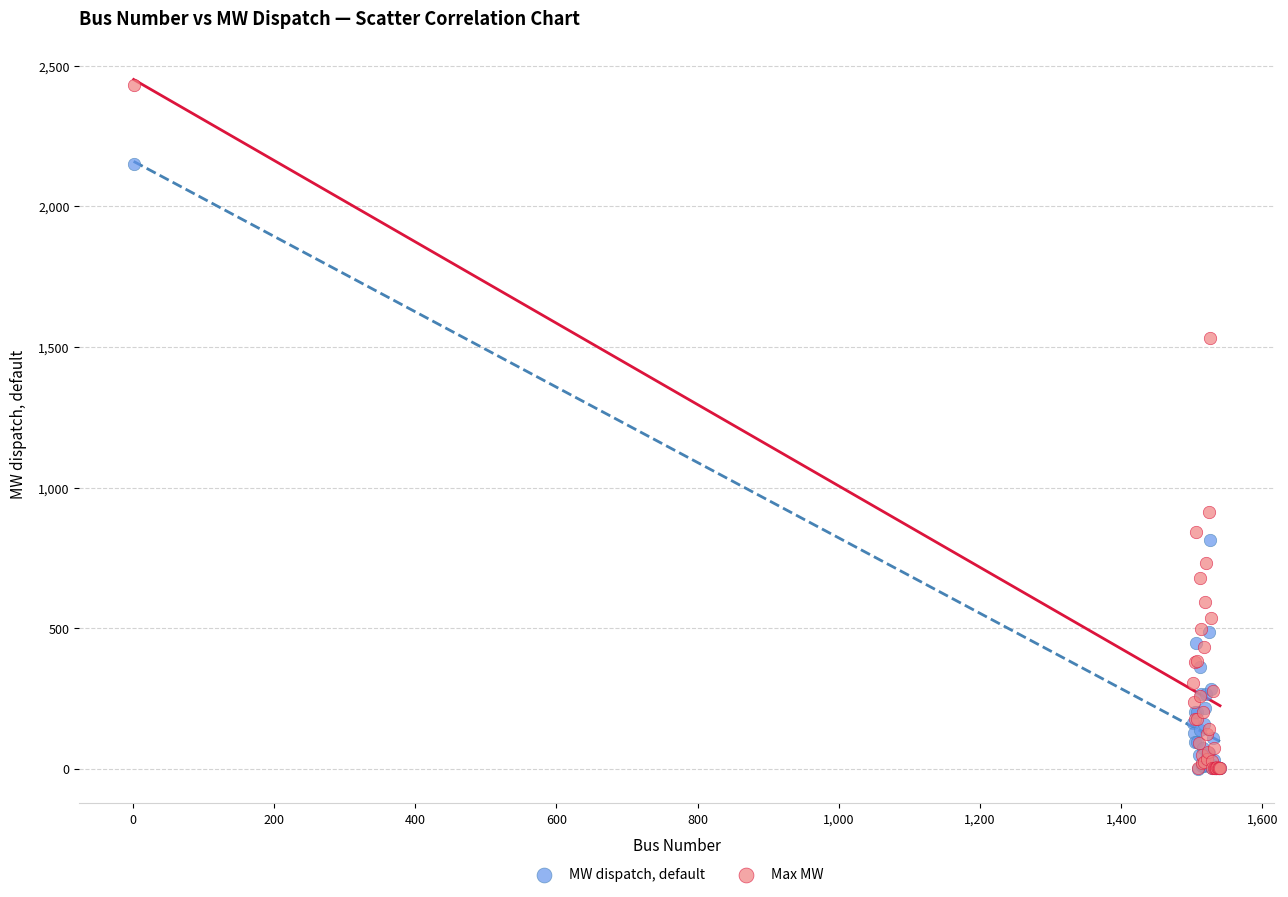

In the MW dispatch, default series, what Y value is closest to 1075?

812.6